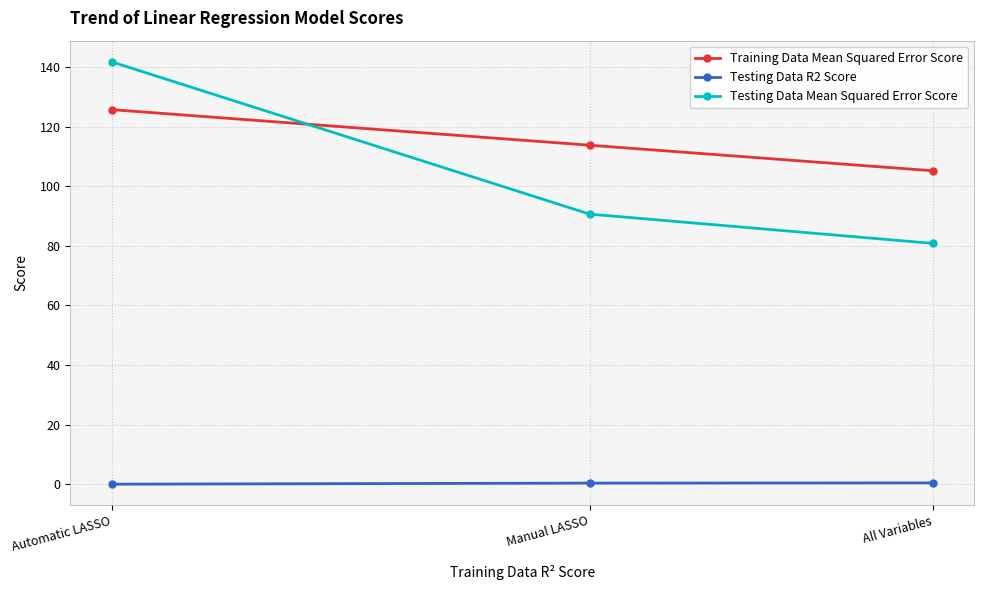

At how many categories does at least one series exceed 35?

3